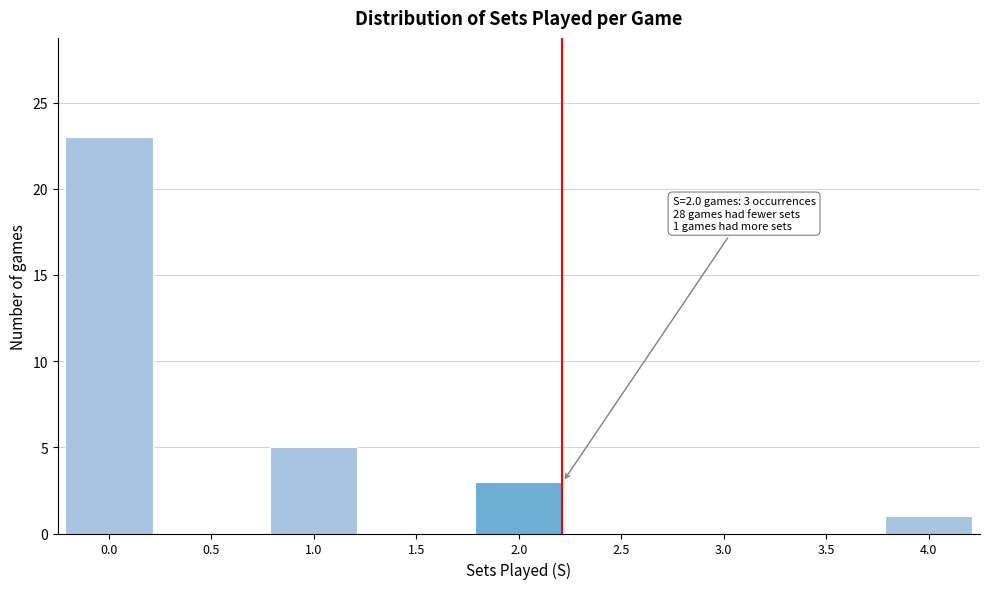

Reading left to right, list all the values displayed in this chart.

0.0=23	0.5=0	1.0=5	1.5=0	2.0=3	2.5=0	3.0=0	3.5=0	4.0=1